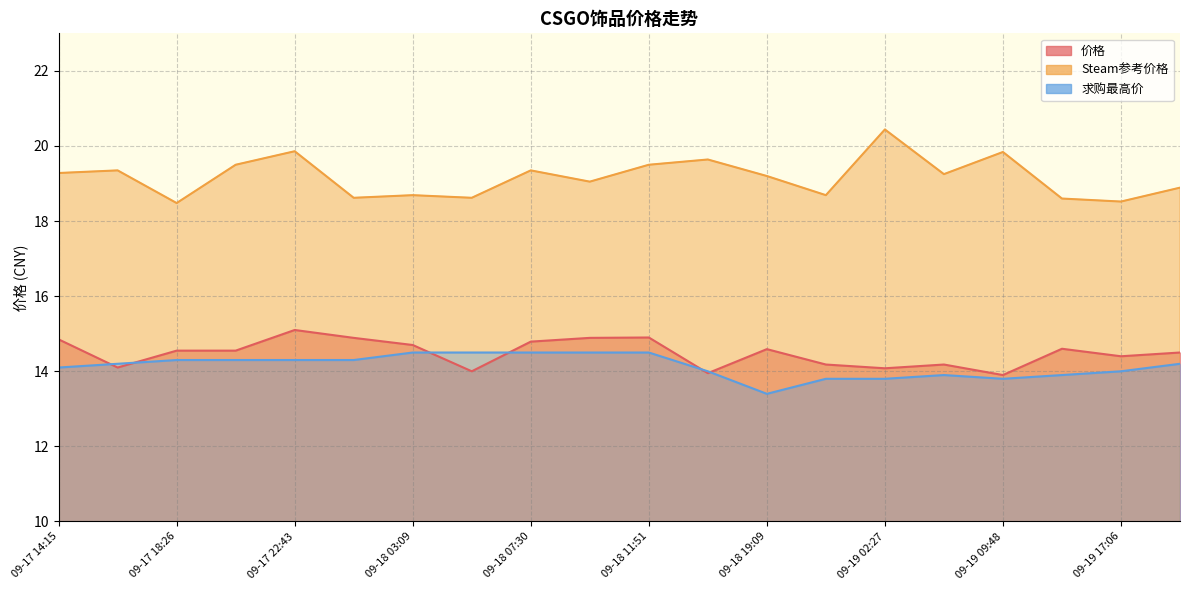

Between 09-17 14:15 and 09-18 22:41, which series saw the biggest shift?

价格